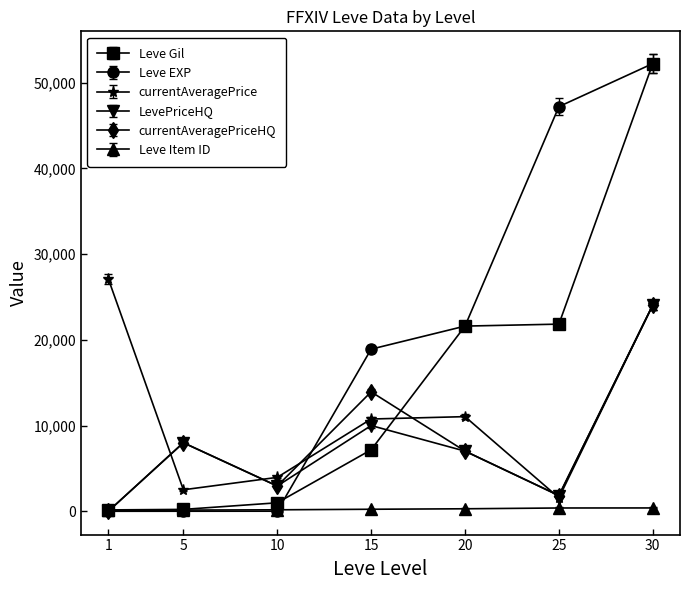

Which series has the largest range (max minus min)?

Leve EXP